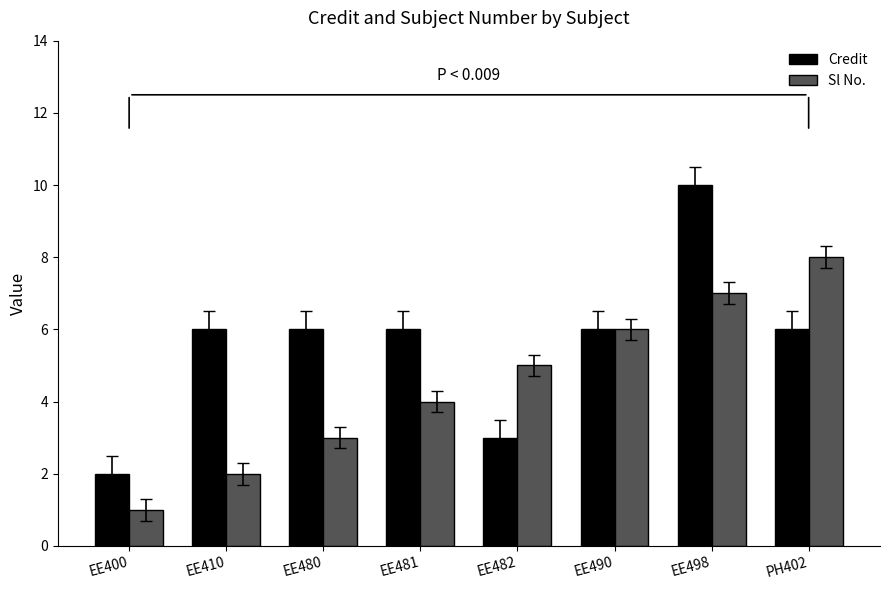

Which series changed the most between EE400 and EE481?

Credit